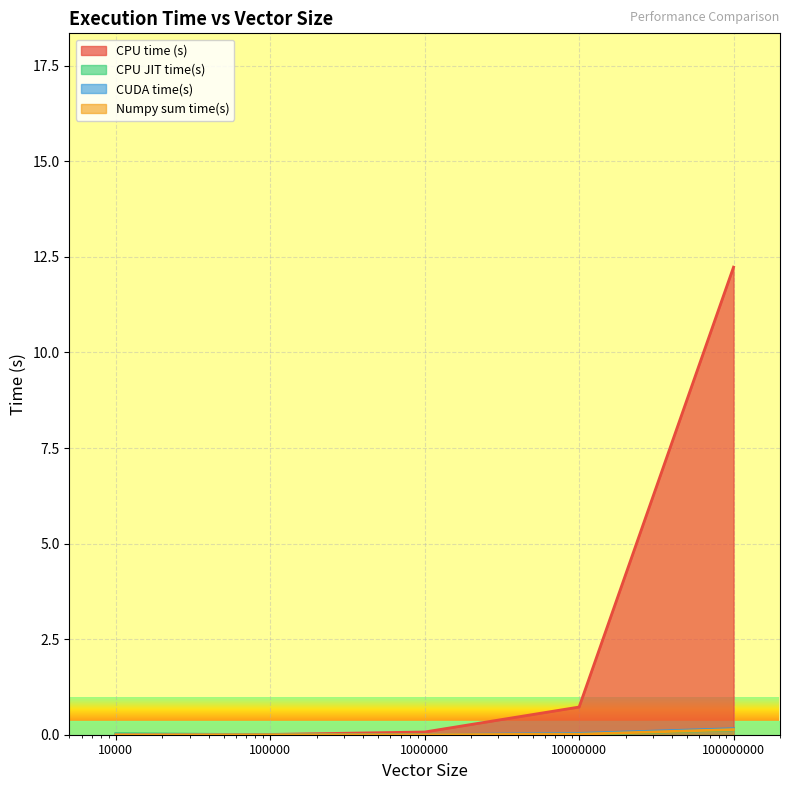

At which label does CPU time (s) reach its minimum?

10000